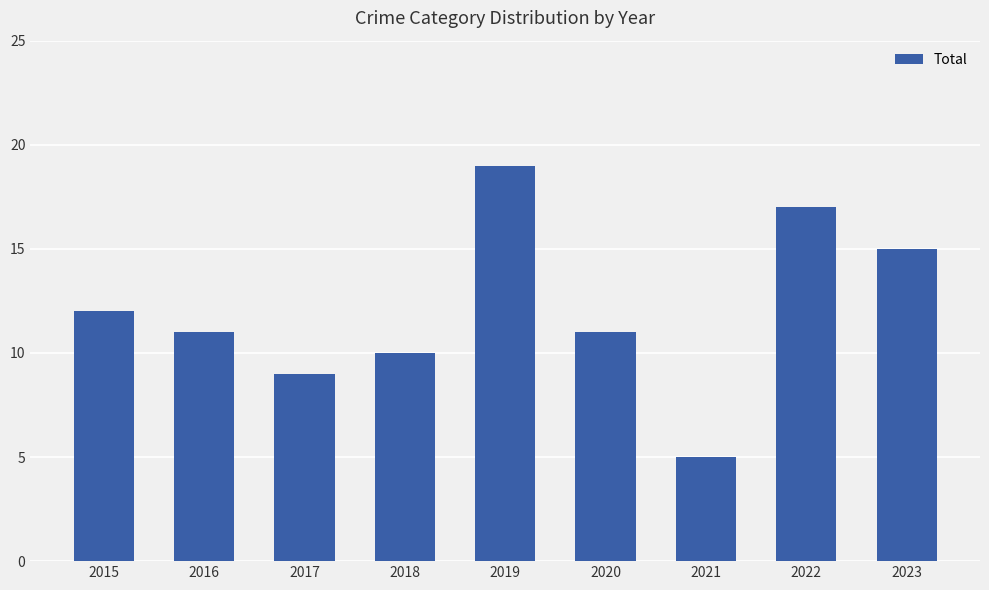

How many bars are there in total?

9